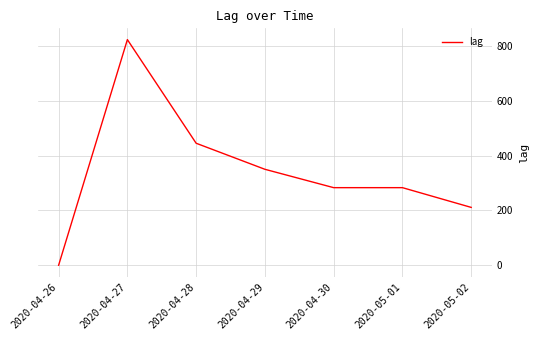

The value at 2020-05-02 is 129. True or false?

False